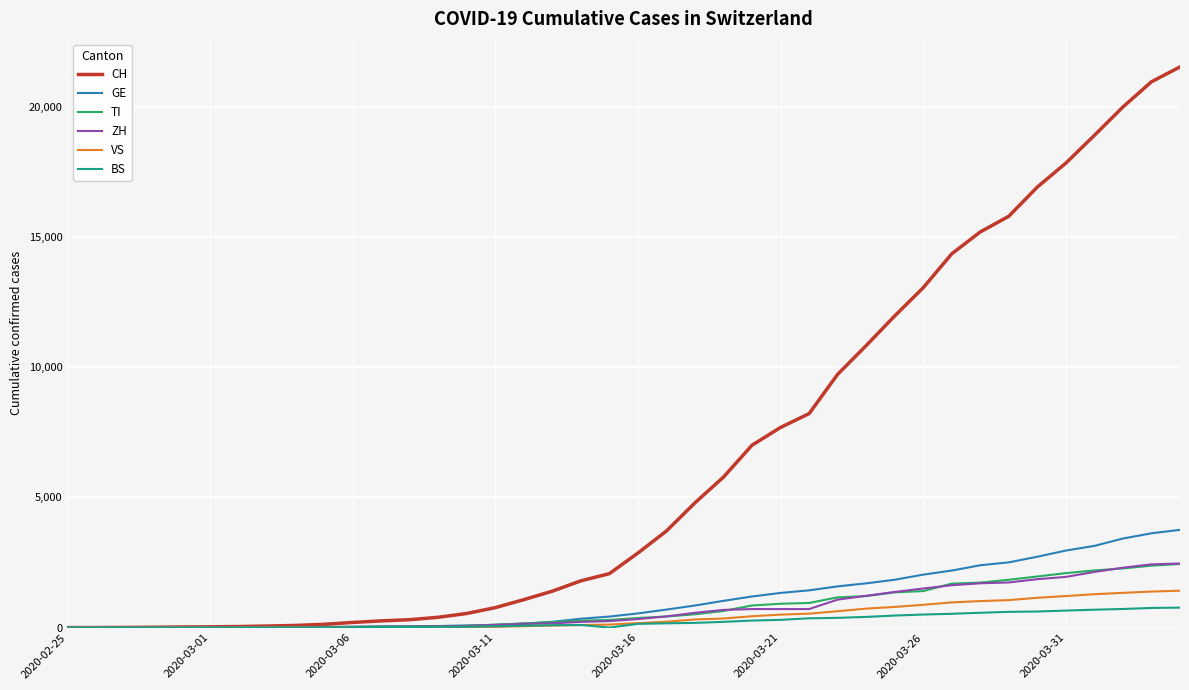

Which series has the largest range (max minus min)?

CH